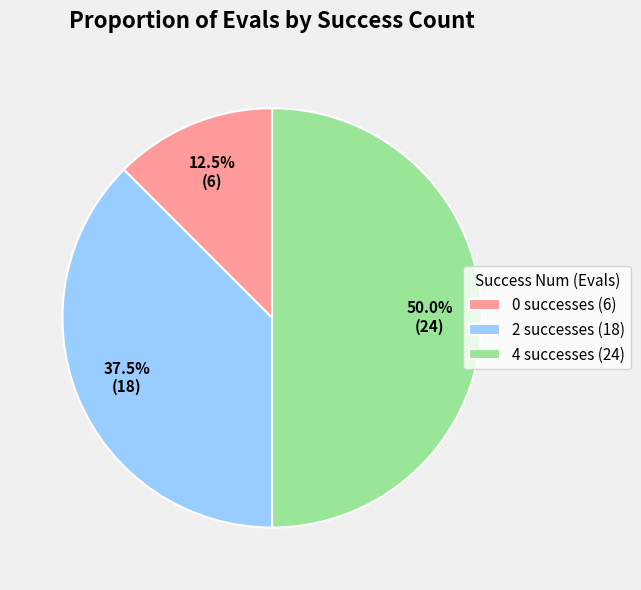

Approximately how many times larger is the value at 4 successes (24) compared to 0 successes (6)?

4.0